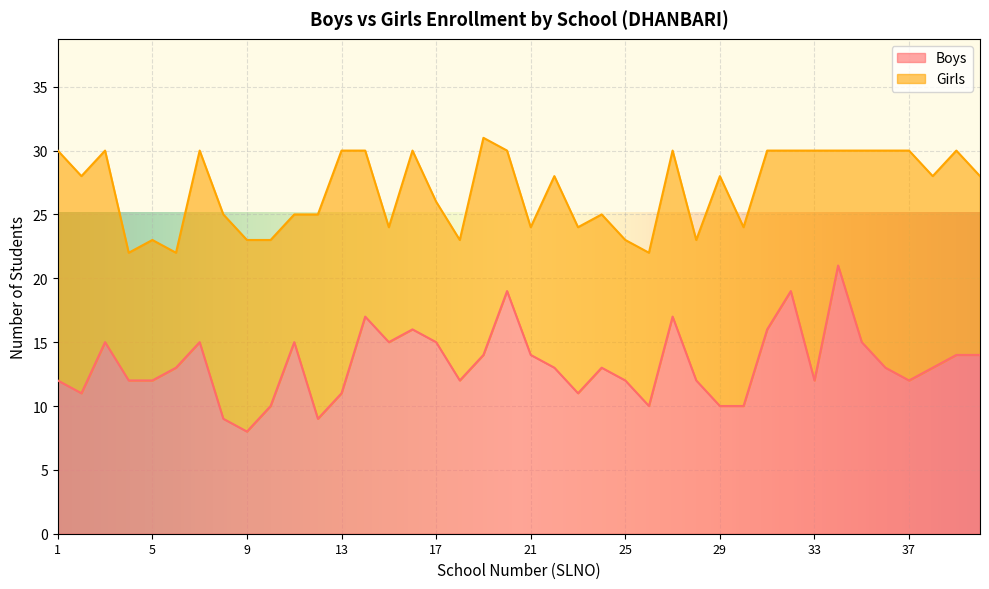

What is the difference between the maximum and second lowest values?

12